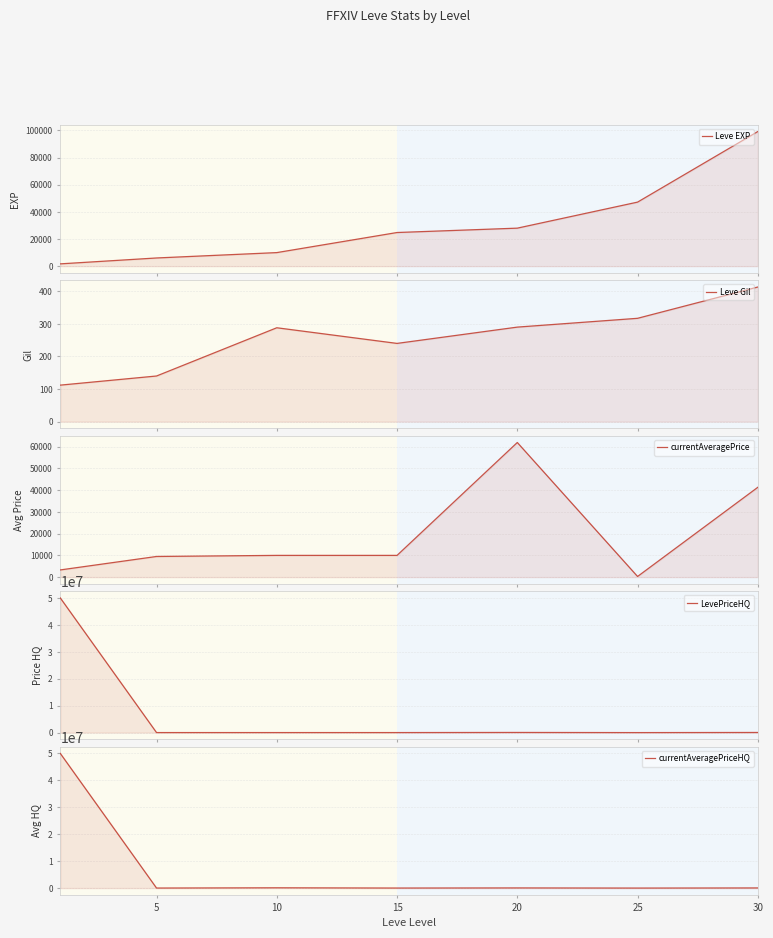

What is the difference between the highest and lowest values at 15?

24550